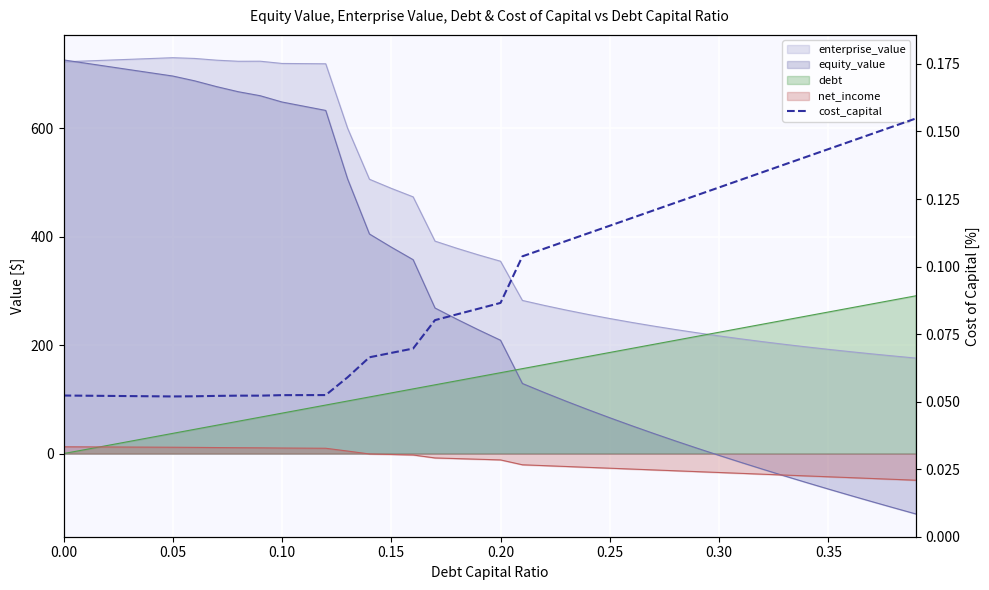

How many lines are shown in the chart?

1